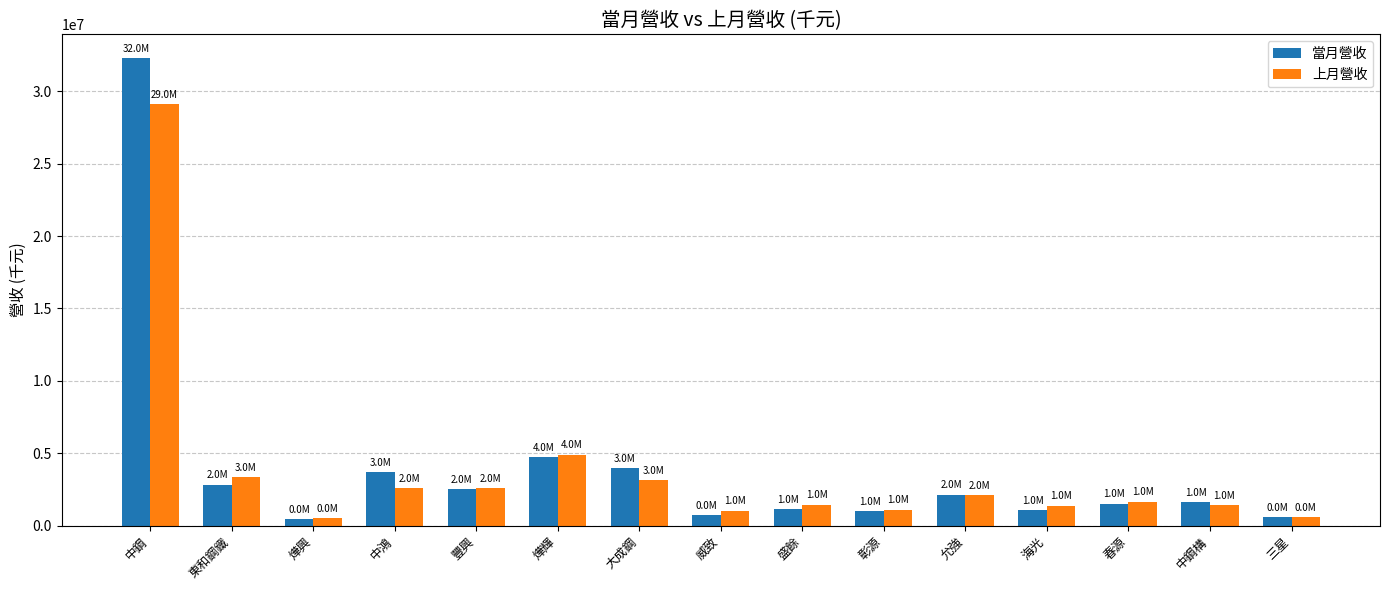

Between 豐興 and 三星, which series saw the biggest shift?

上月營收